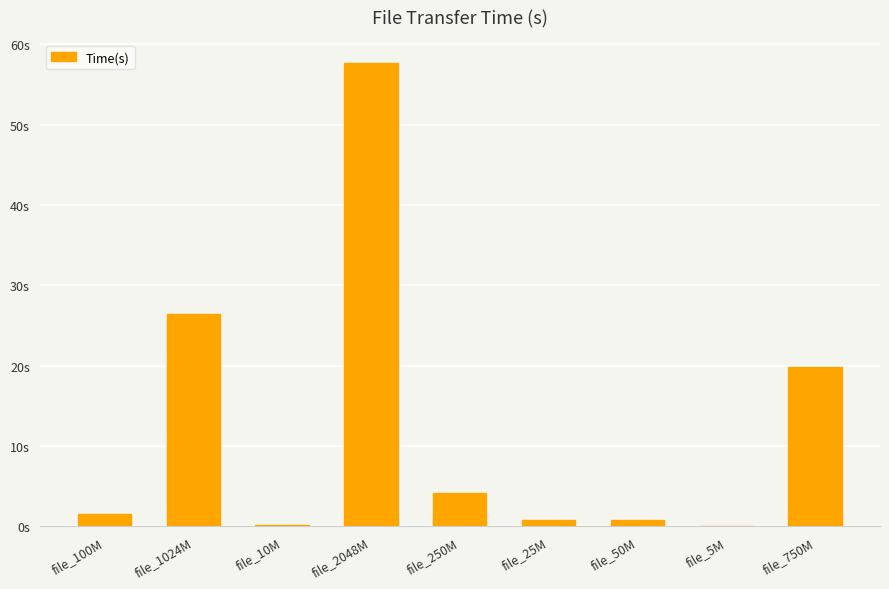

What is the value of the 5th bar from the left?

4.2